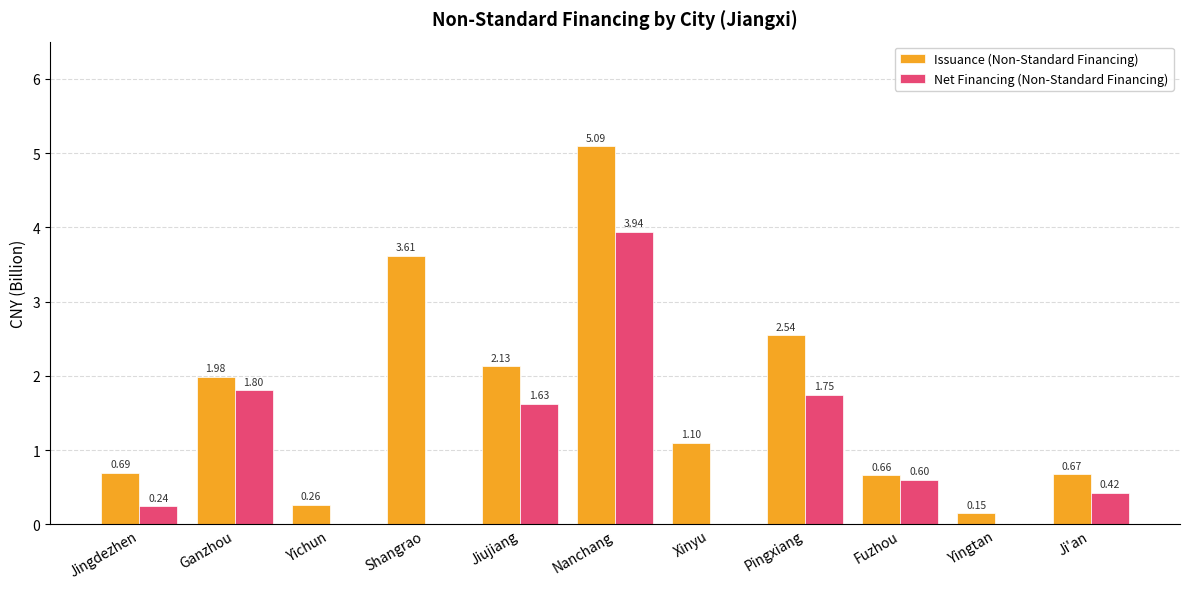

The value of Net Financing (Non-Standard Financing) at Yichun is 1.8. True or false?

False